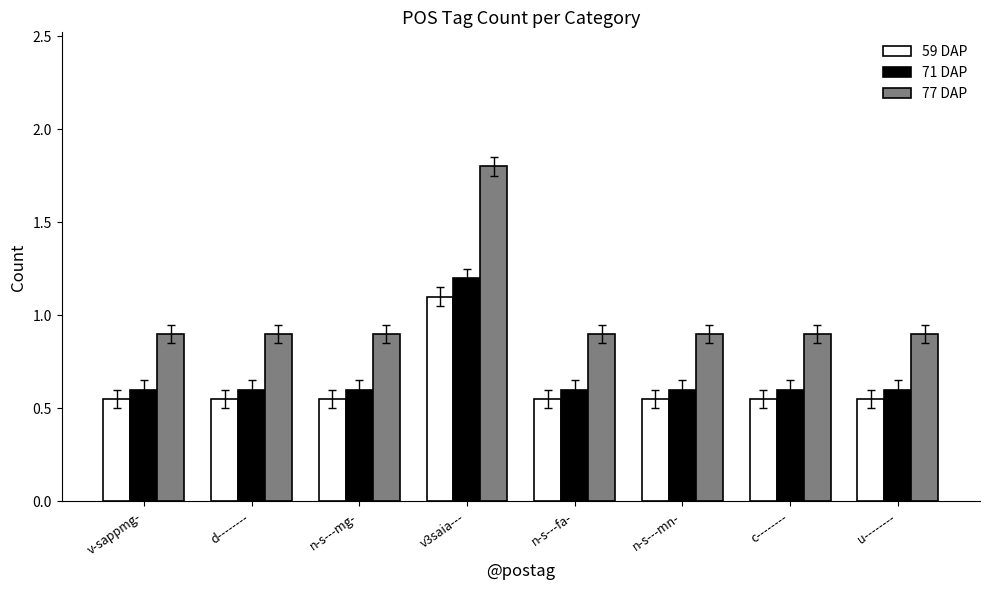

Which series has the largest total across all categories?

77 DAP